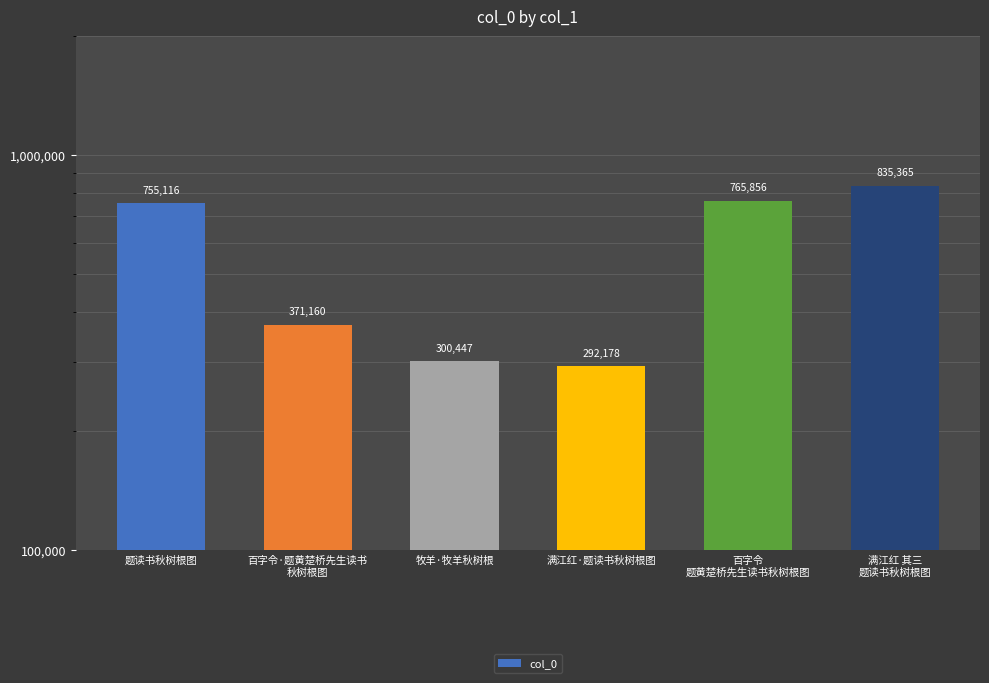

What position from the left is 满江红 其三
题读书秋树根图?

6